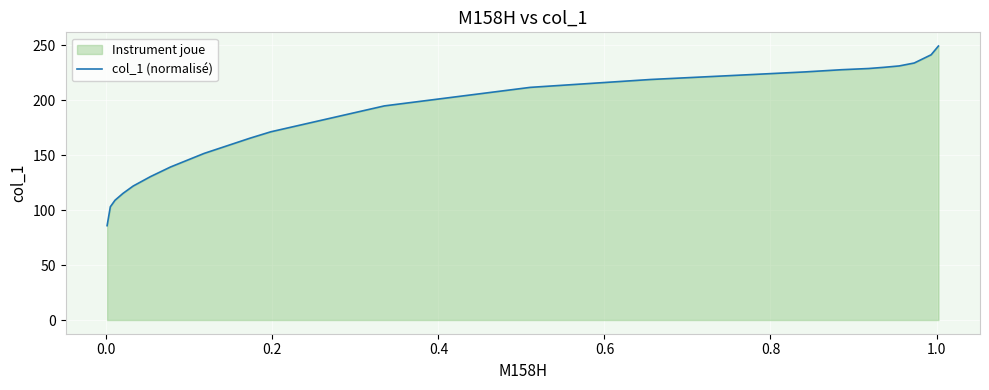

What is the difference between the maximum and minimum values?

163.5